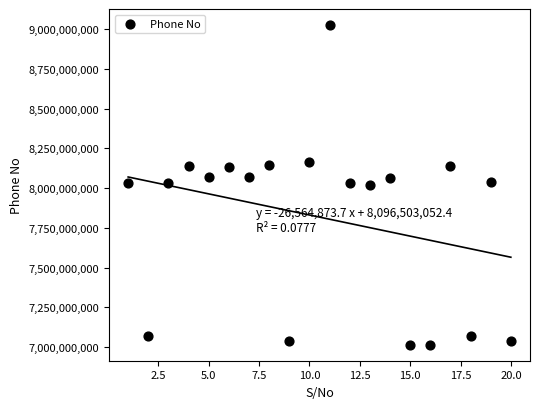

What is the range of X values (max minus min)?

19